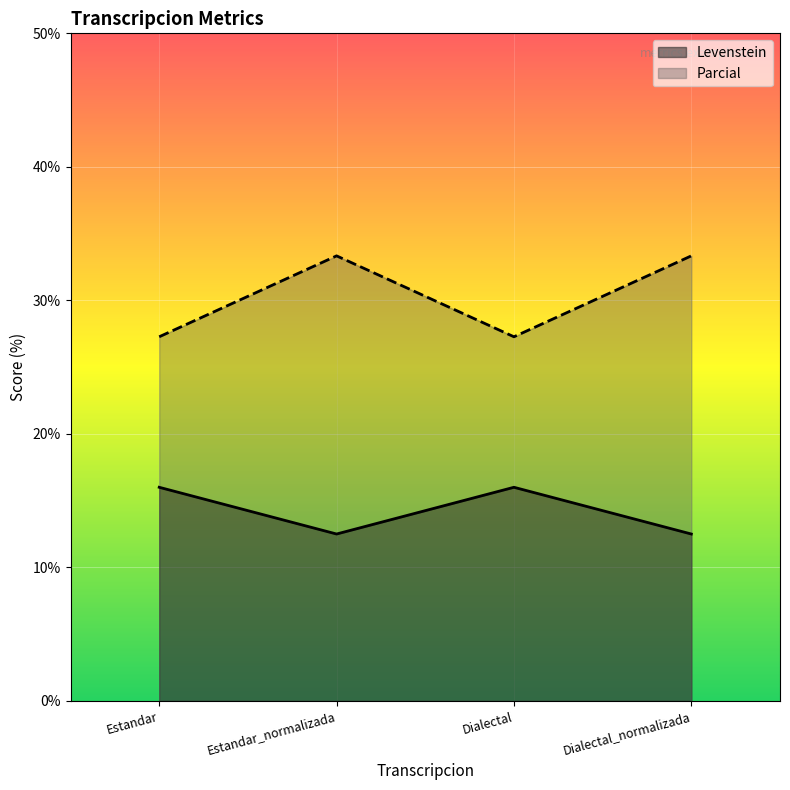

Where does the Levenstein series first go above 33?

Estandar_normalizada